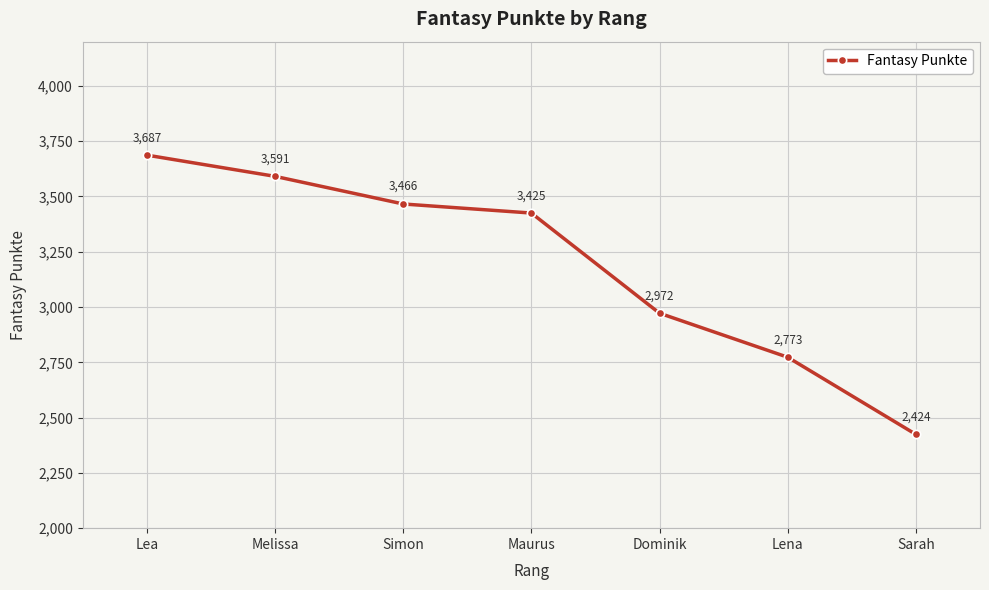

At which category does the chart reach its peak across all series?

Lea